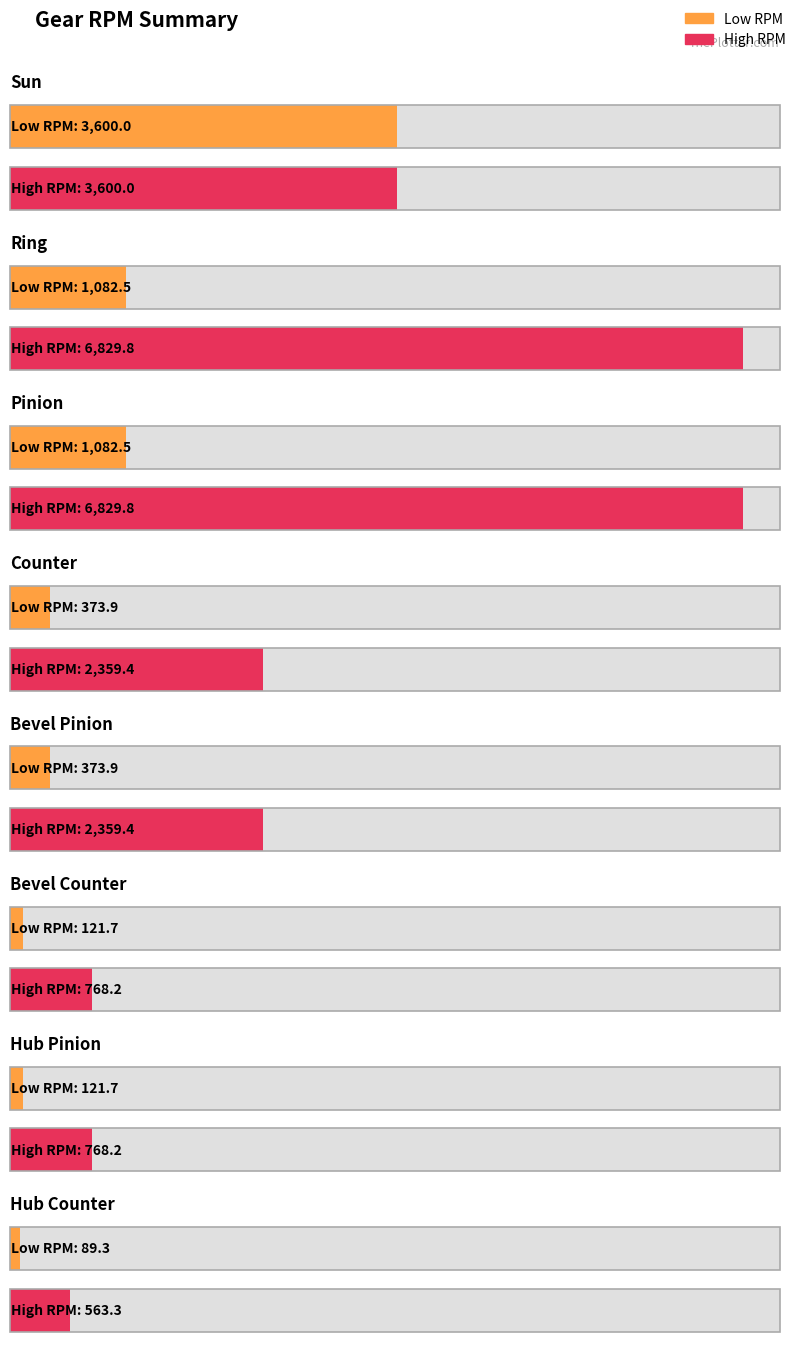

Is it true that Low RPM equals 373.9 at Bevel Pinion?

True